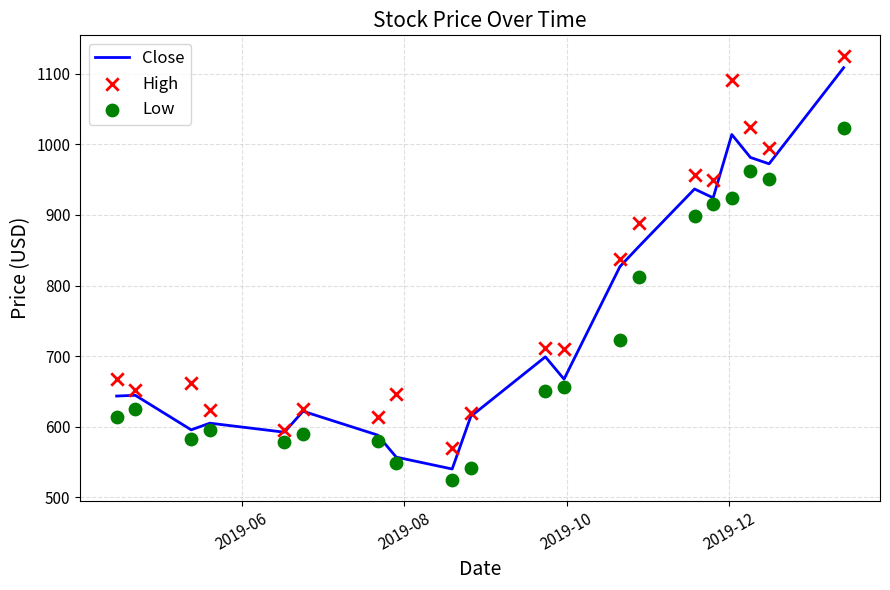

Is the value of High at 11 greater than the value of Low at 12?

No